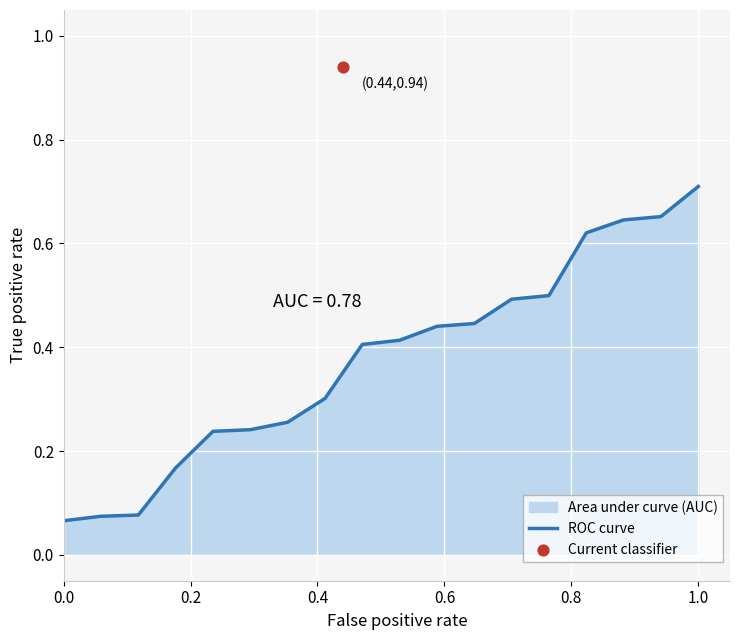

Which category has the highest value in the ROC curve series?

1.0